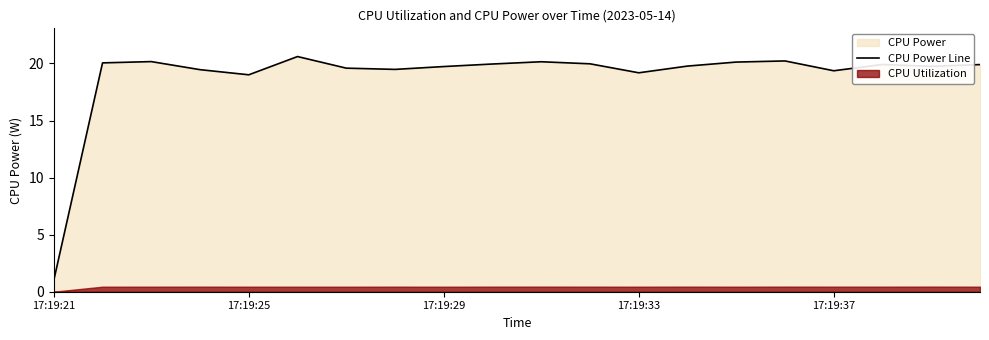

Which category has the lowest value in the CPU Power Line series?

17:19:21